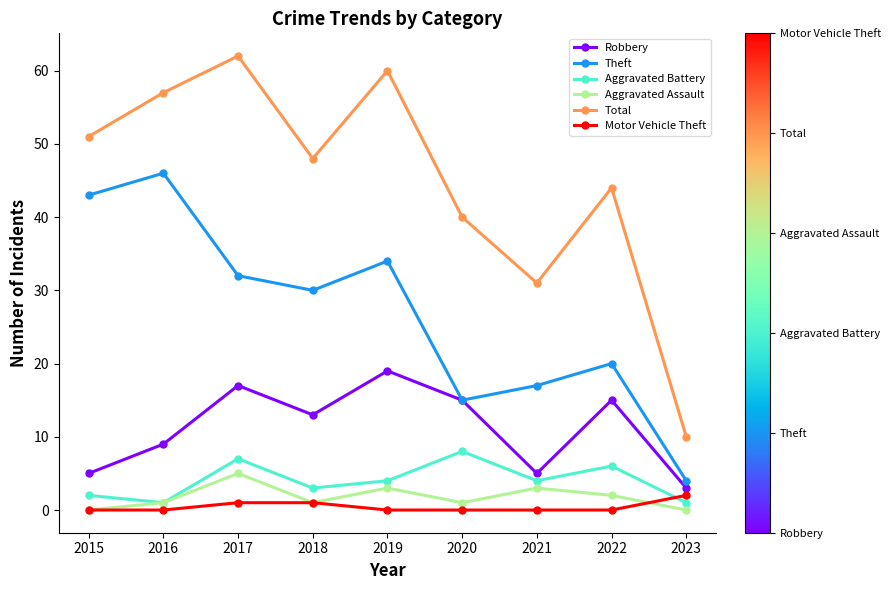

What is the average value of the Robbery series?

11